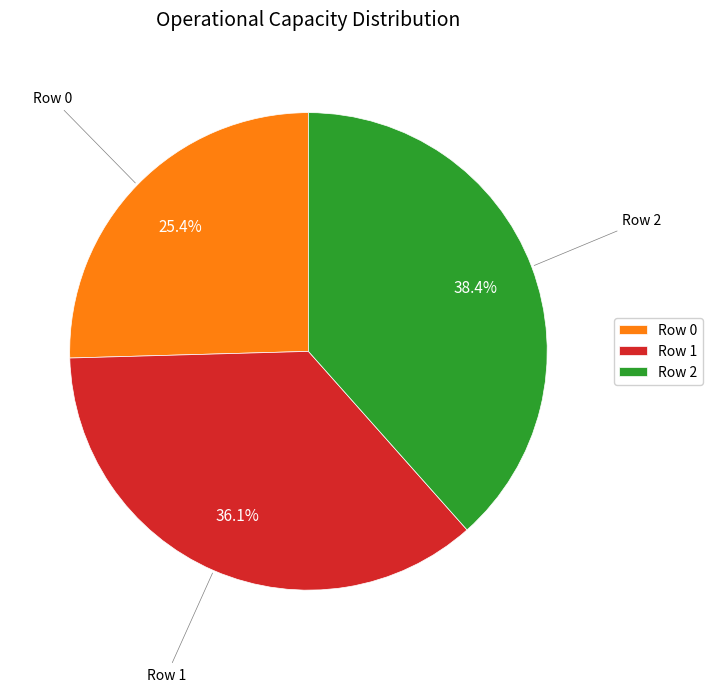

To the nearest percent, what portion does Row 2 represent?

38%